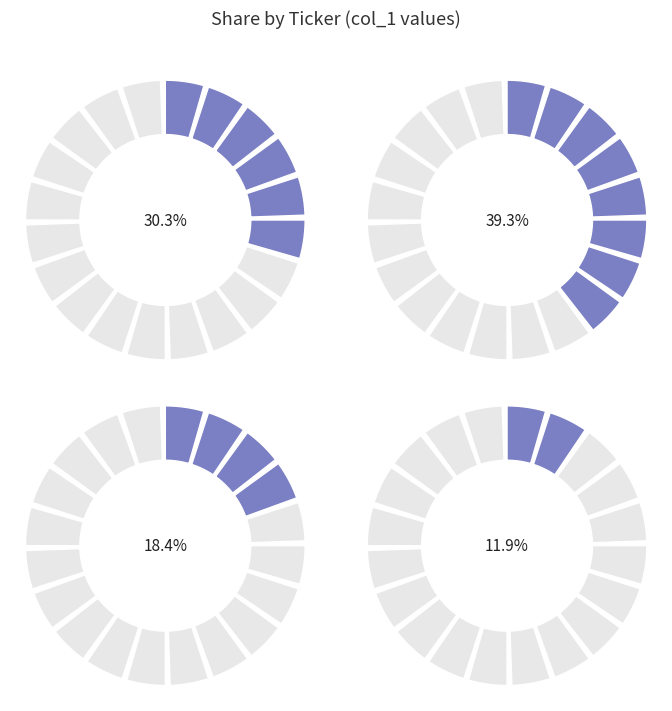

How many segments does this pie chart have?

4